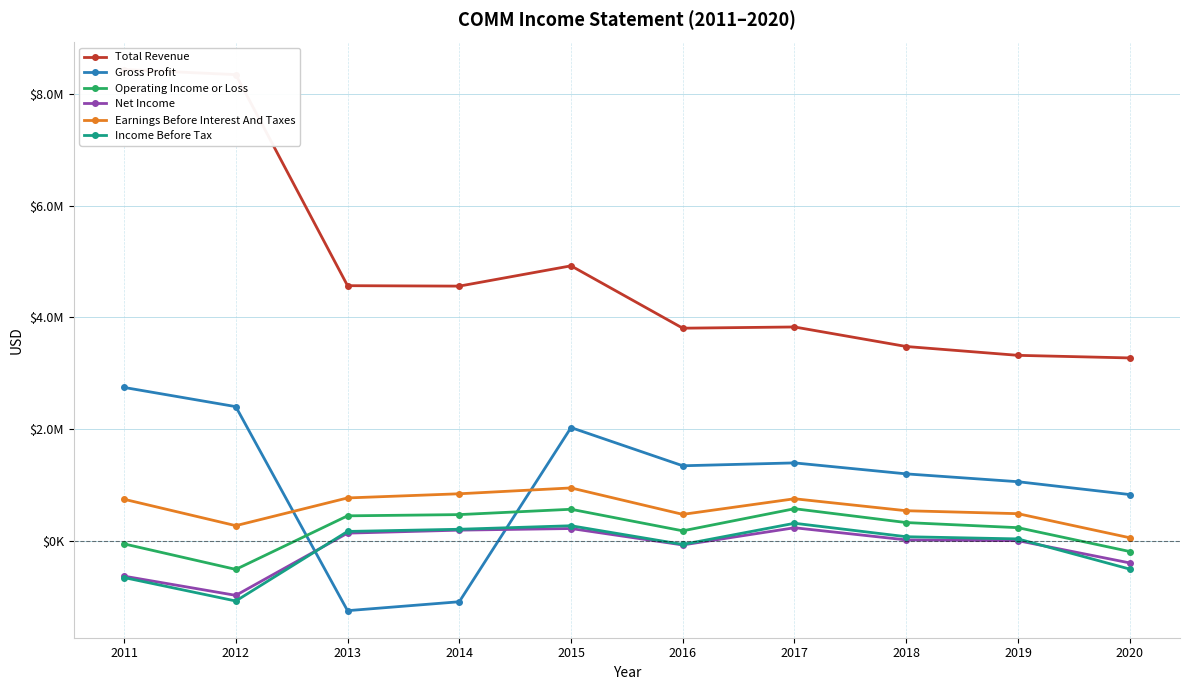

Which series changed the most between 2012 and 2015?

Total Revenue